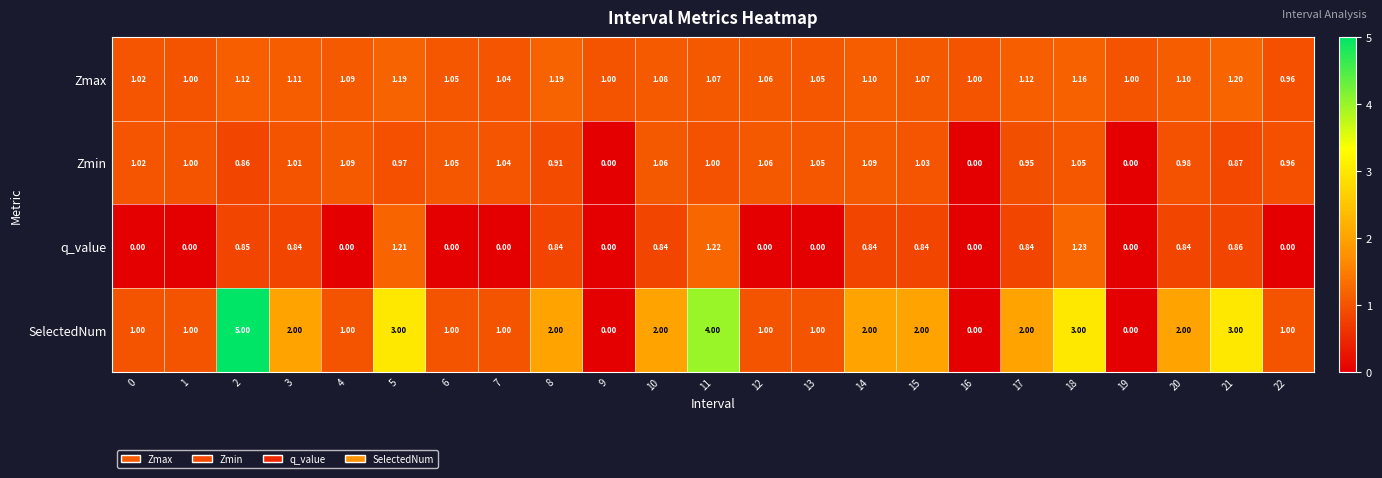

Rank the series by their maximum value, from lowest to highest.

Zmin, Zmax, q_value, SelectedNum